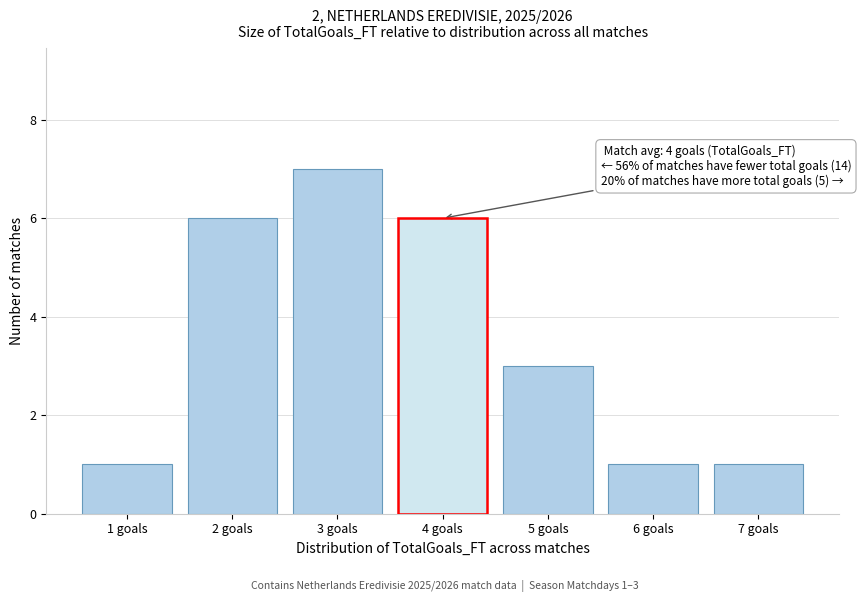

Which range on the x-axis has the tallest bar?

2.5 to 3.5